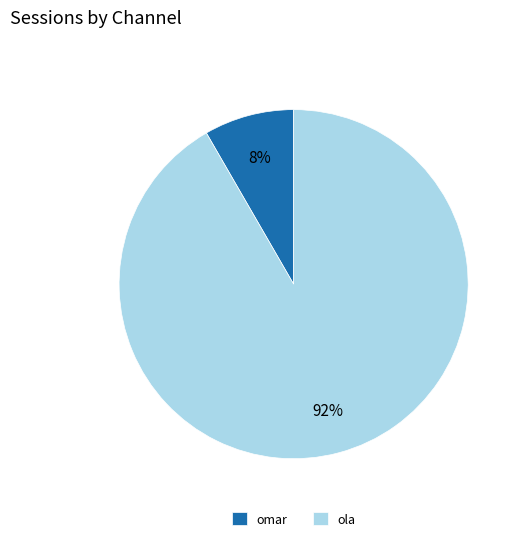

Between ola and omar, which is larger?

ola